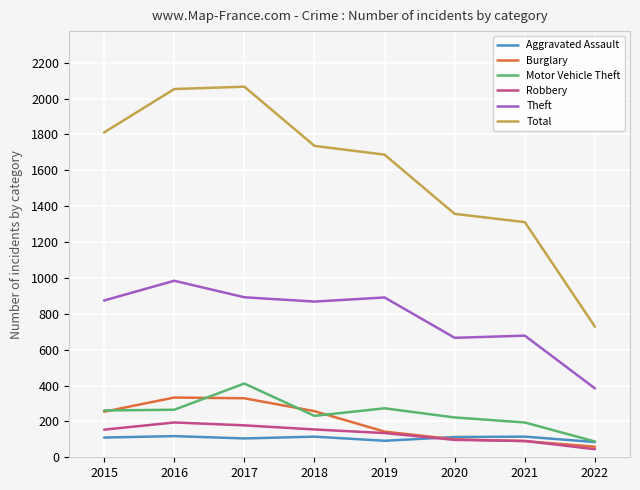

True or false: Aggravated Assault and Burglary intersect in this chart.

True